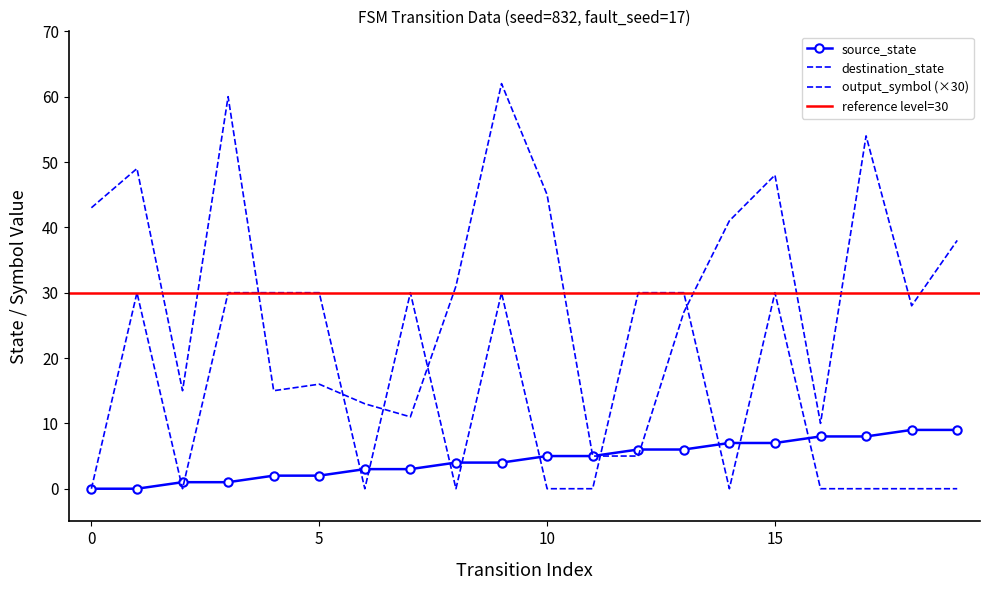

Does the chart have visible grid lines?

No